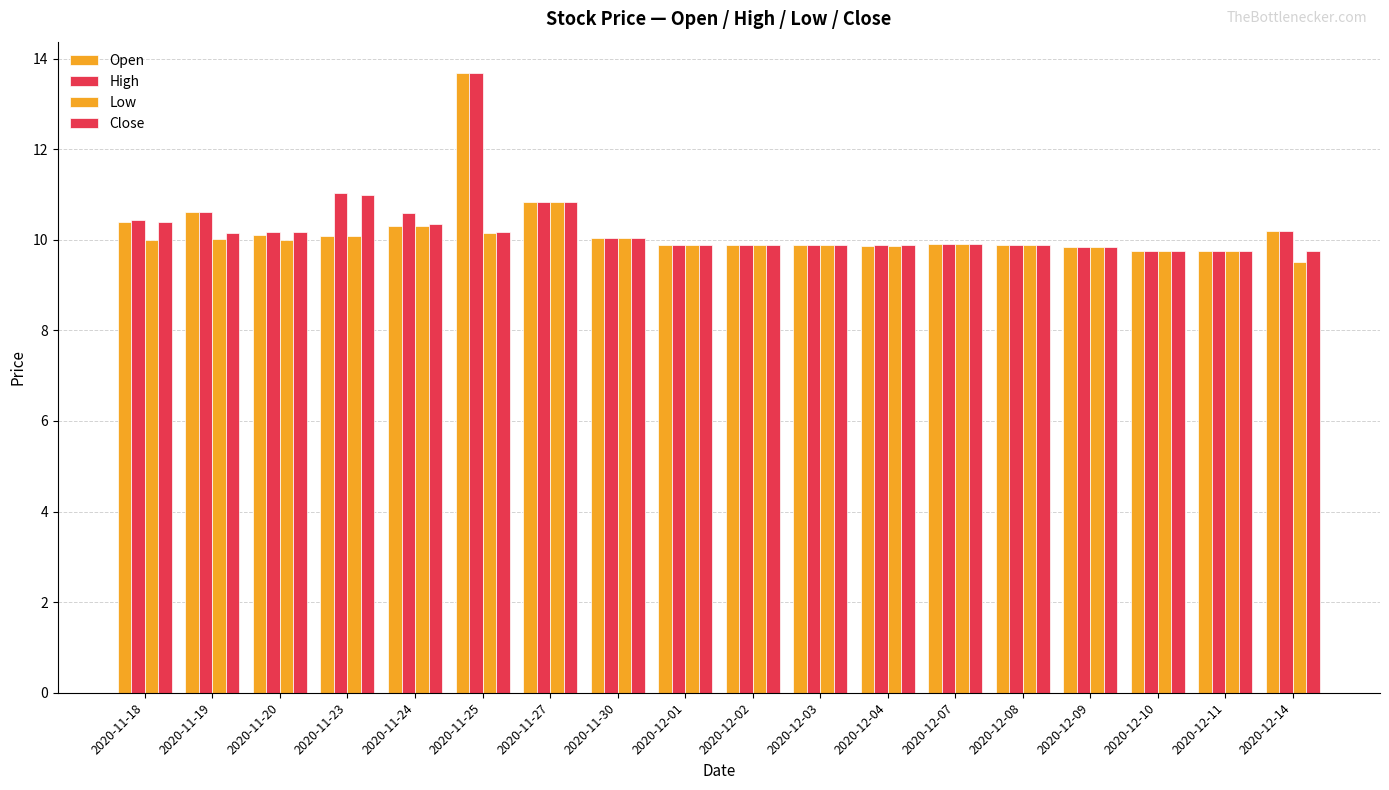

Which series has the largest range (max minus min)?

Open